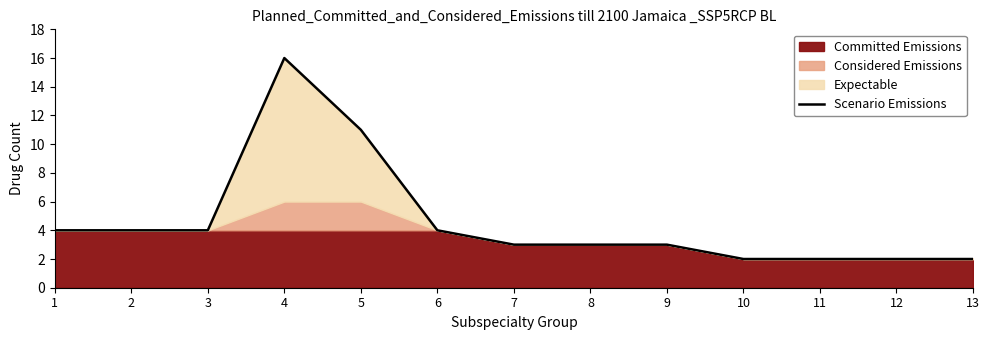

How many values exceed 3?

6